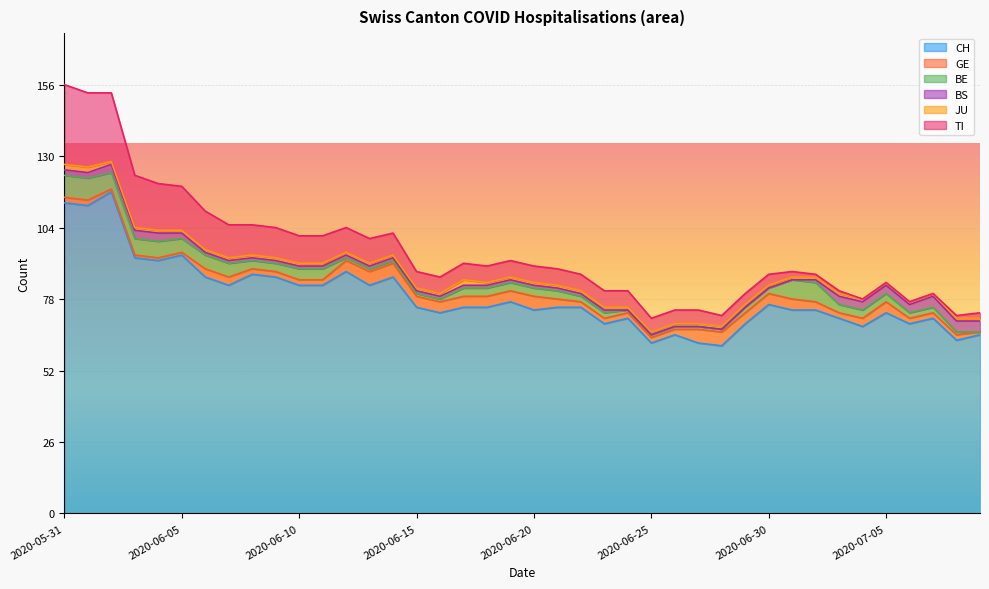

True or false: TI has more than 0 interior local peaks.

False